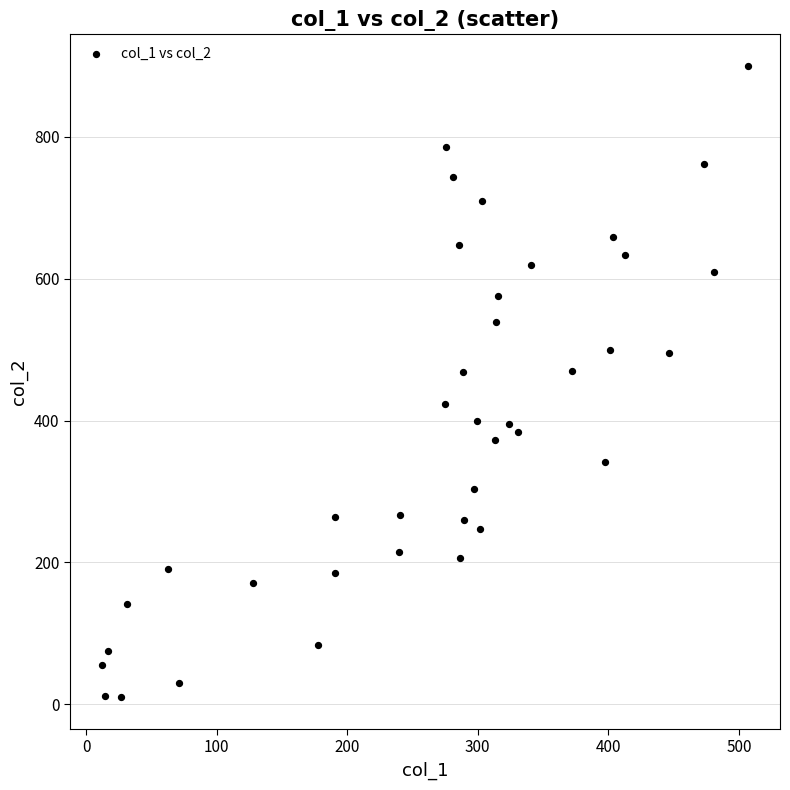

What is the range of Y values (max minus min)?

890.0